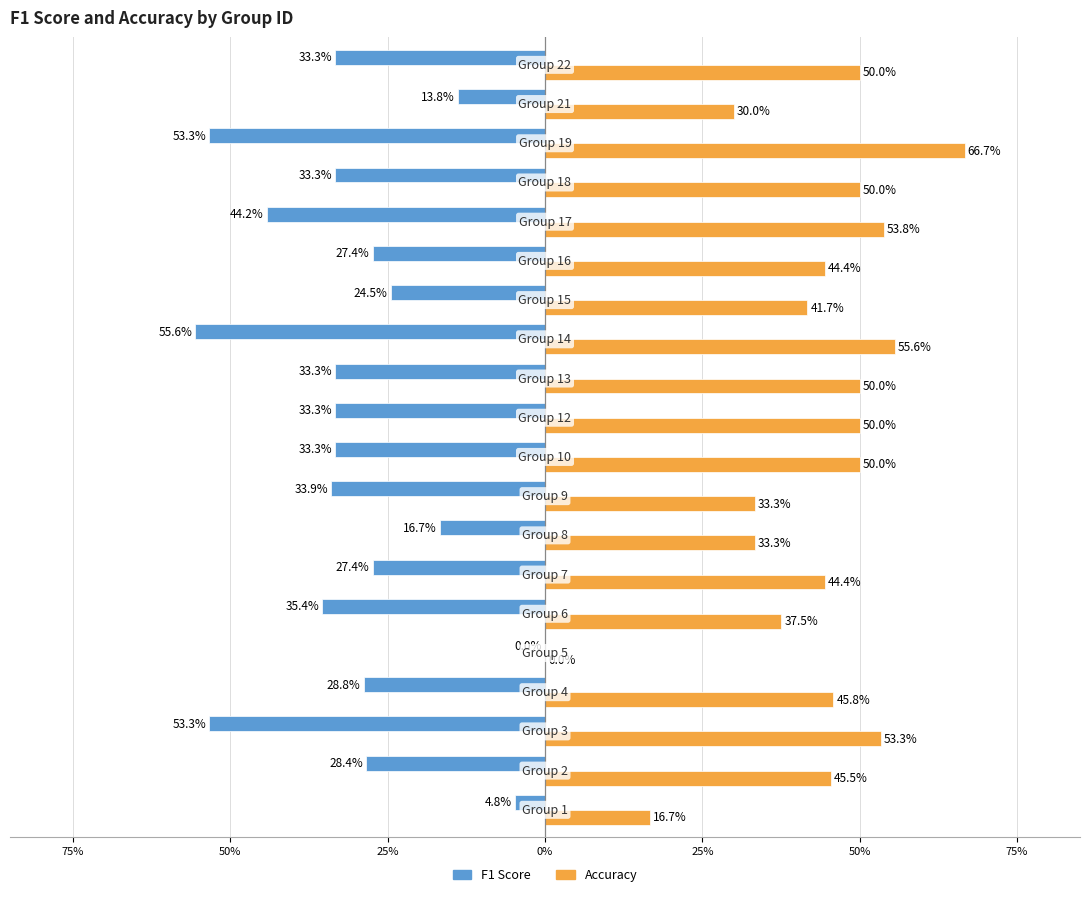

How many categories are shown in the chart?

20